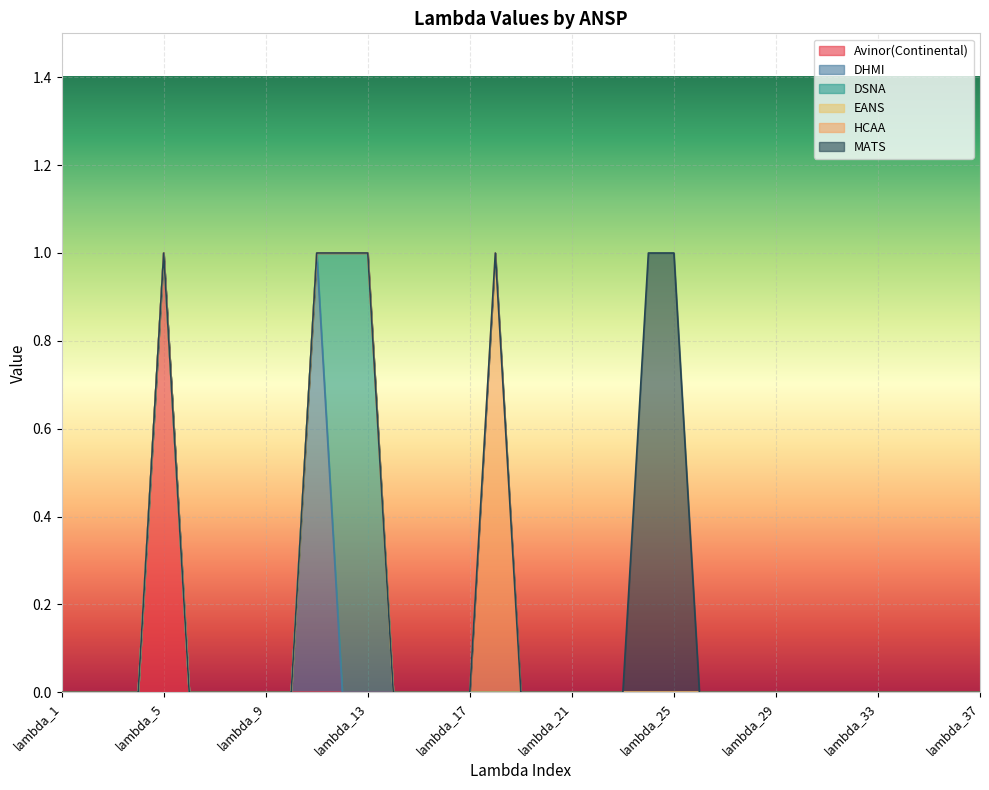

How many categories are shown in the chart?

37